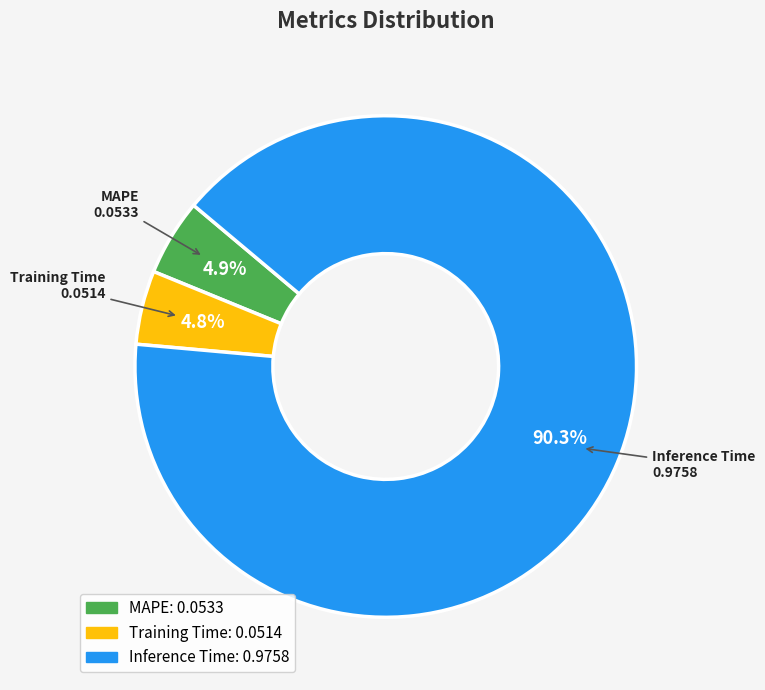

The MAPE slice represents 5% of the pie. True or false?

True